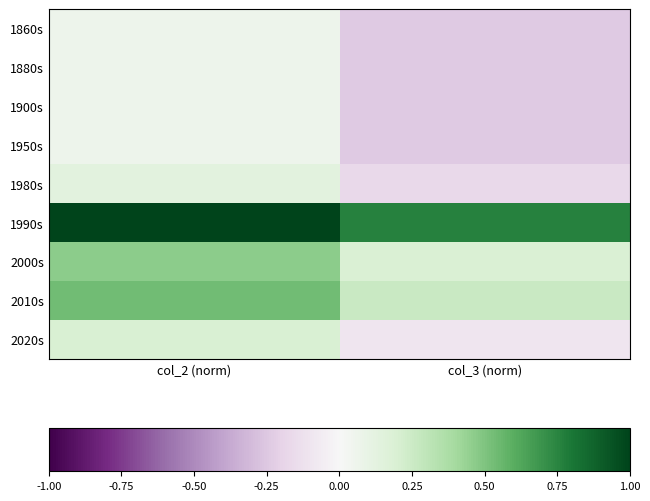

What is the difference between the highest and lowest values at col_3 (norm)?

1.0